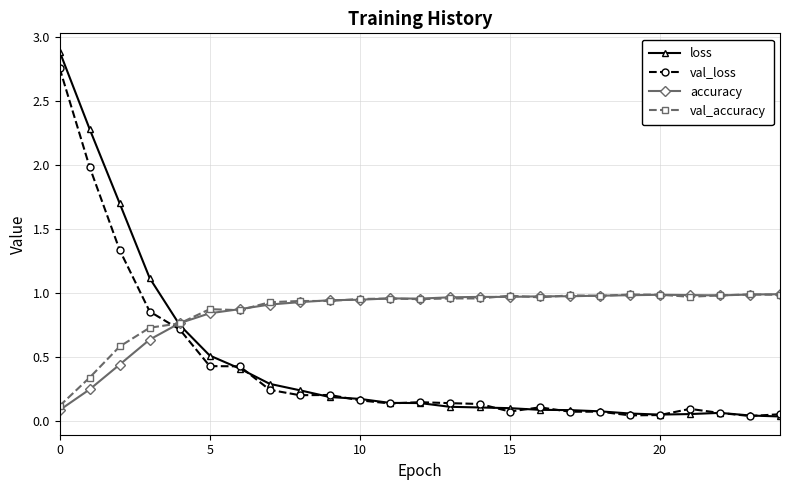

What is the maximum value shown in the chart?

2.9